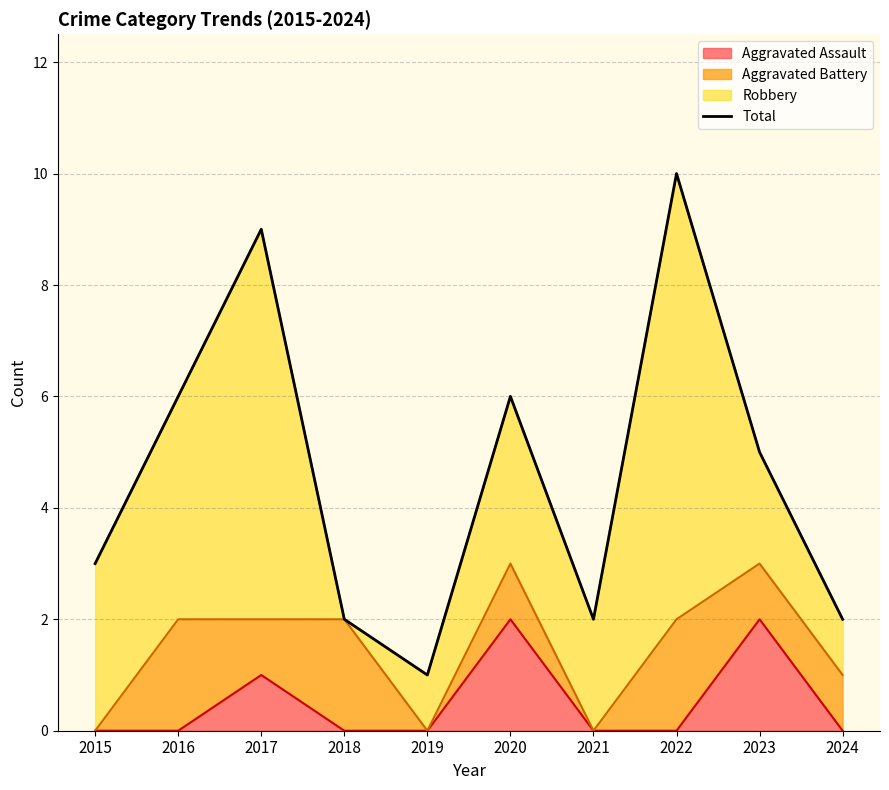

Is it true that the value at 2022 is 10?

True